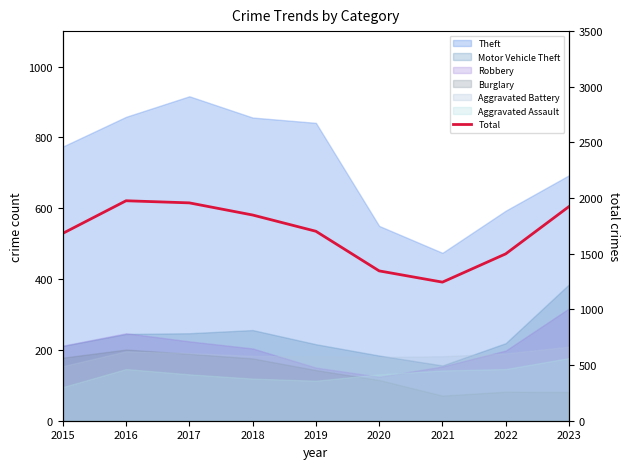

At which category does the chart reach its peak across all series?

2016